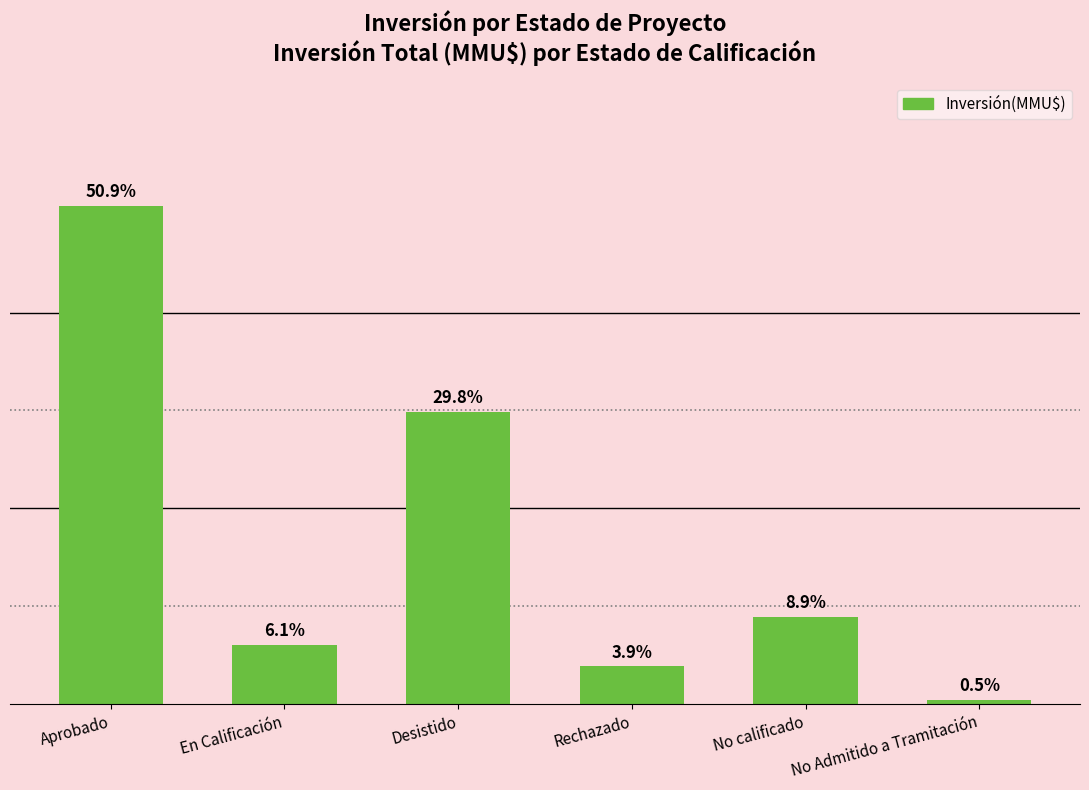

What is the label of the 6th bar from the right?

Aprobado